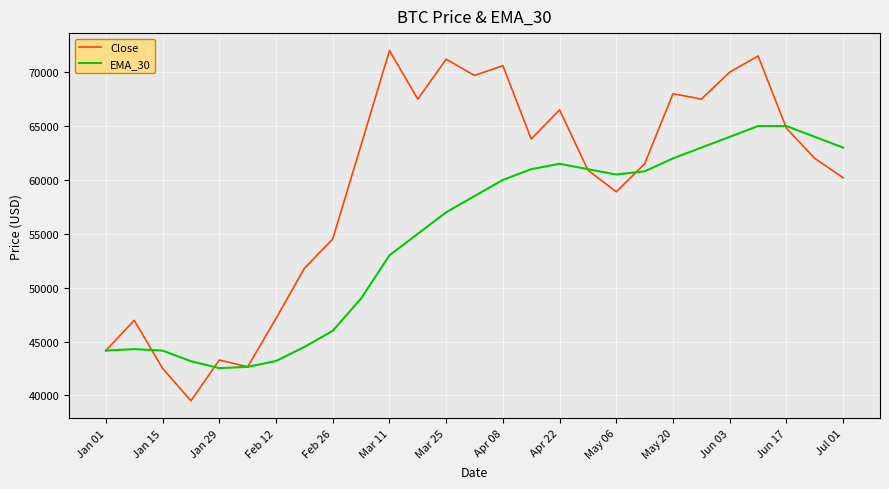

At how many categories does at least one series exceed 57636?

18